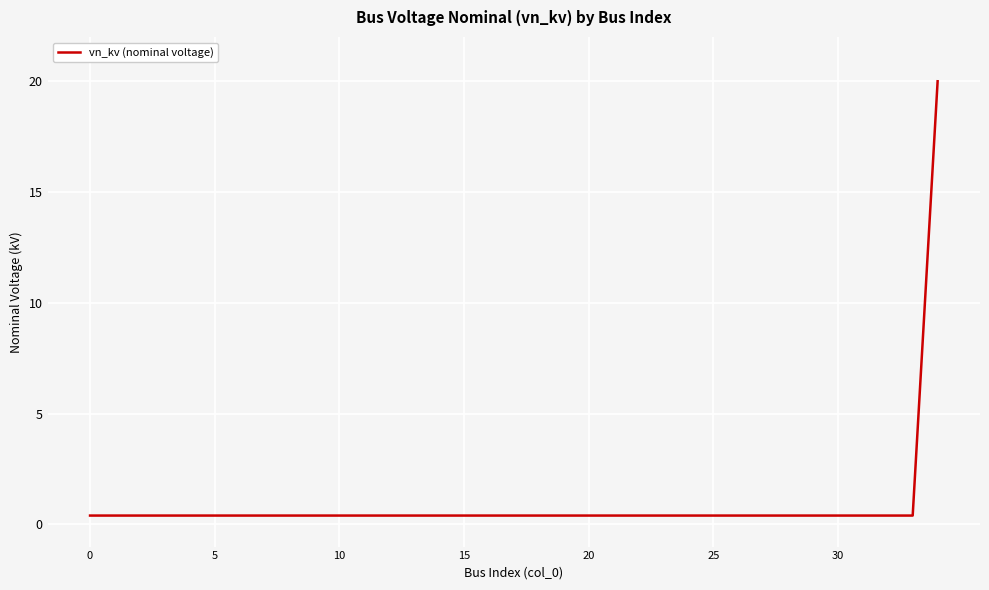

What is the difference between the maximum and minimum values?

19.6